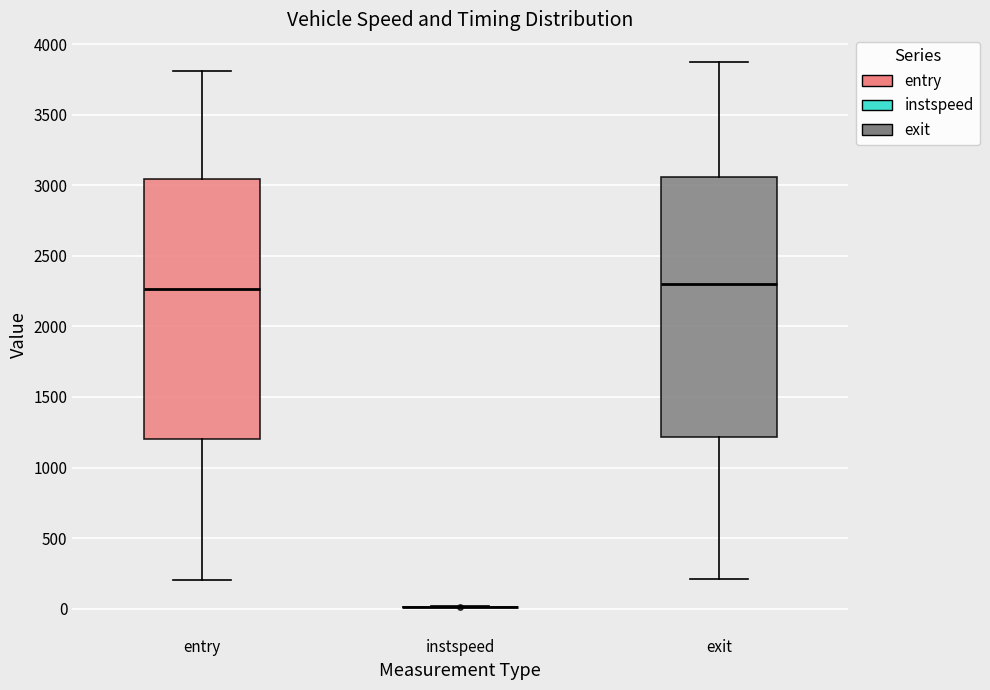

Reading left to right, read every box against the y-axis: the position of its median line, the range the box covers, and the ends of its whiskers. The values are not printed on the chart, so give them approximately, as read against the axis.

entry: median 2250, box 1200 to 3050, whiskers 200 to 3800
instspeed: box collapsed to a line at 0, whiskers 0 to 0
exit: median 2300, box 1200 to 3050, whiskers 200 to 3900